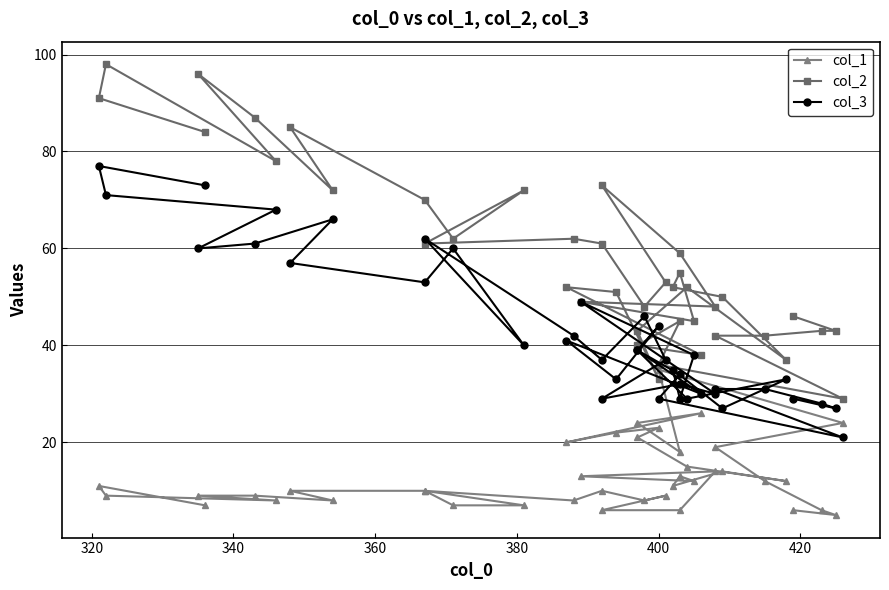

Is this an area chart (filled region under the line)?

No